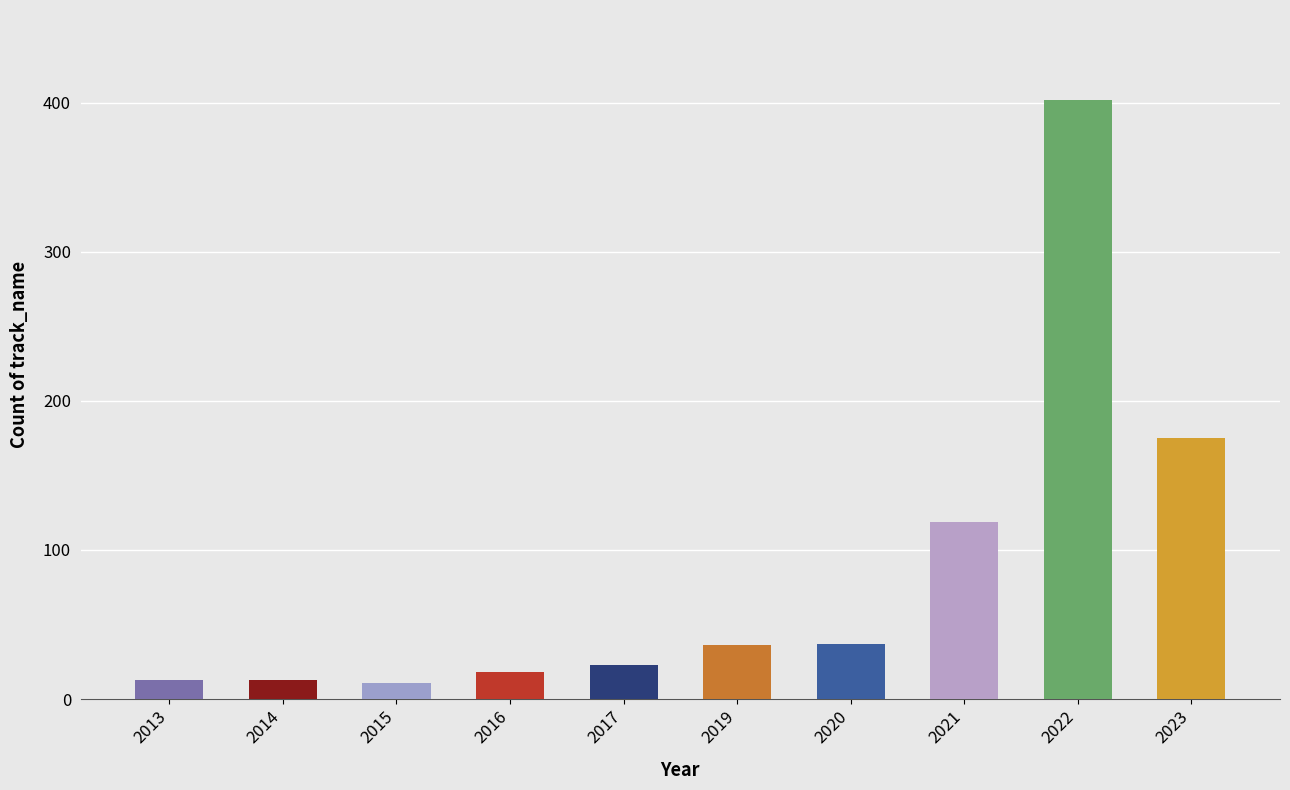

What is the difference between the maximum and minimum values?

391